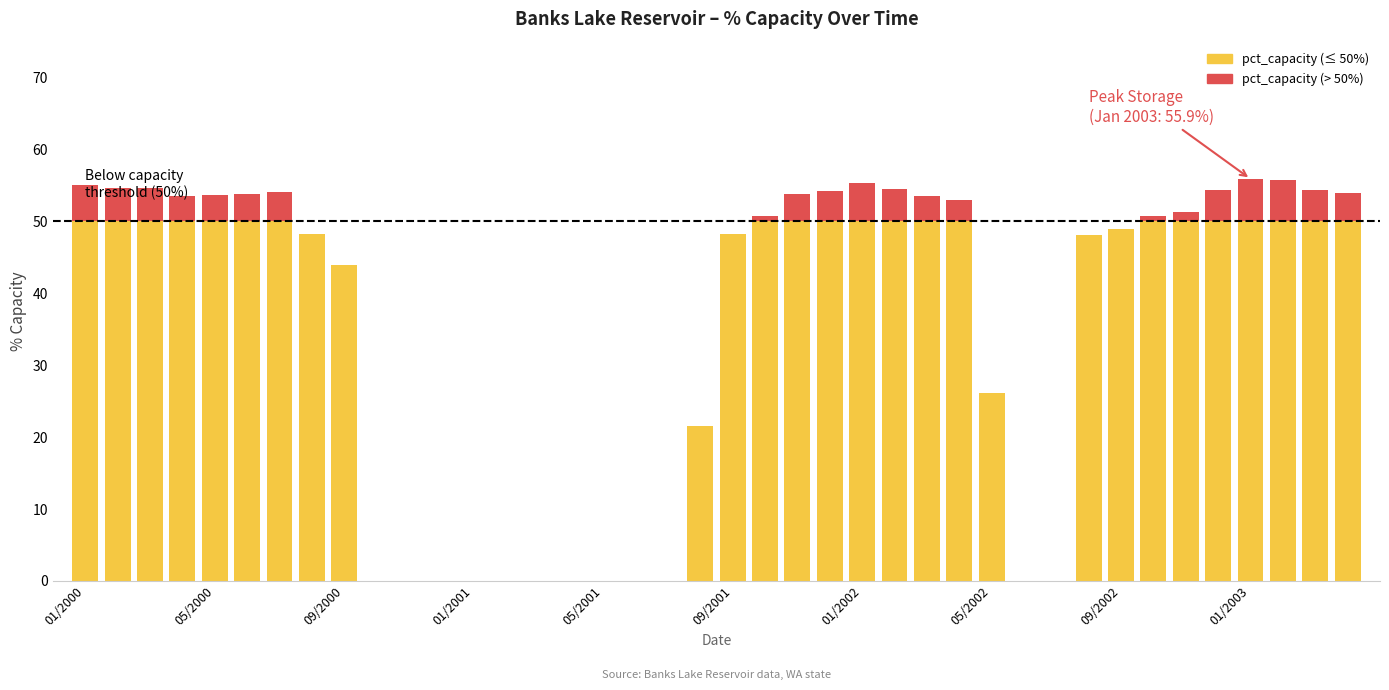

Count the number of values greater than 50.

21